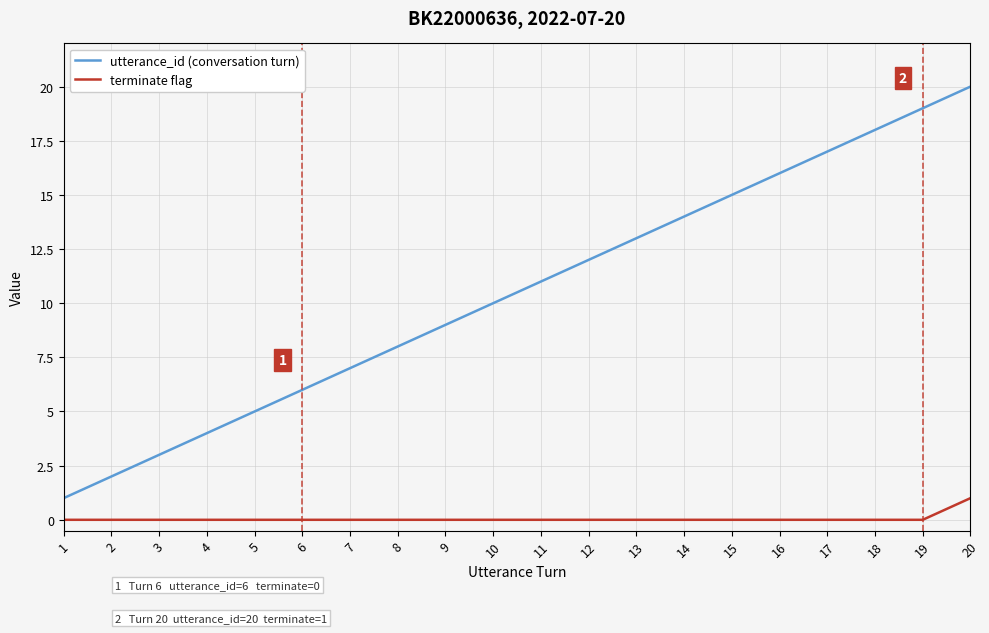

Reading left to right, list all the values displayed in this chart.

utterance_id (conversation turn): 1=1	2=2	3=3	4=4	5=5	6=6	7=7	8=8	9=9	10=10	11=11	12=12	13=13	14=14	15=15	16=16	17=17	18=18	19=19	20=20
terminate flag: 1=0	2=0	3=0	4=0	5=0	6=0	7=0	8=0	9=0	10=0	11=0	12=0	13=0	14=0	15=0	16=0	17=0	18=0	19=0	20=1